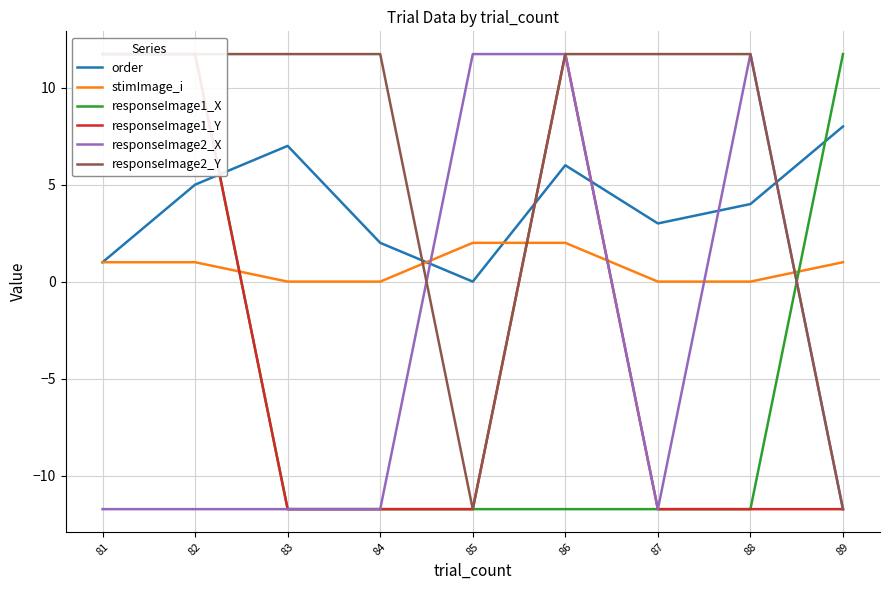

Between 85 and 82, which is larger?

82